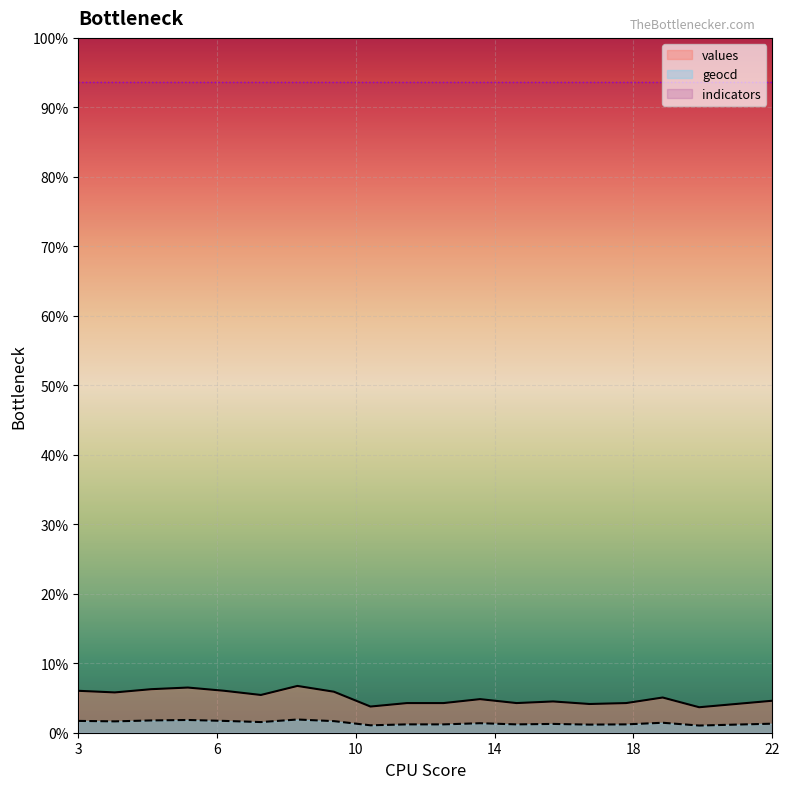

Which category has the lowest value across all series?

20